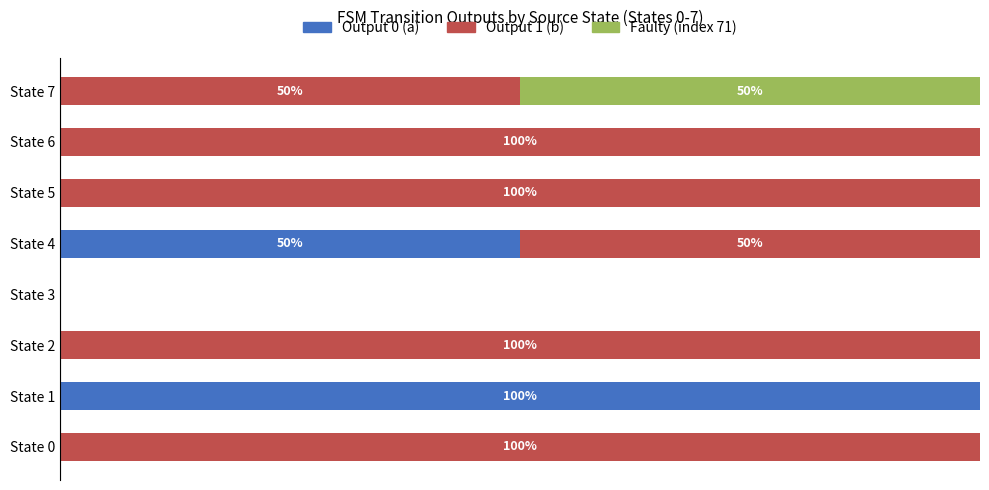

What are all the series names shown in the legend?

Output 0 (a), Output 1 (b), Faulty (index 71)